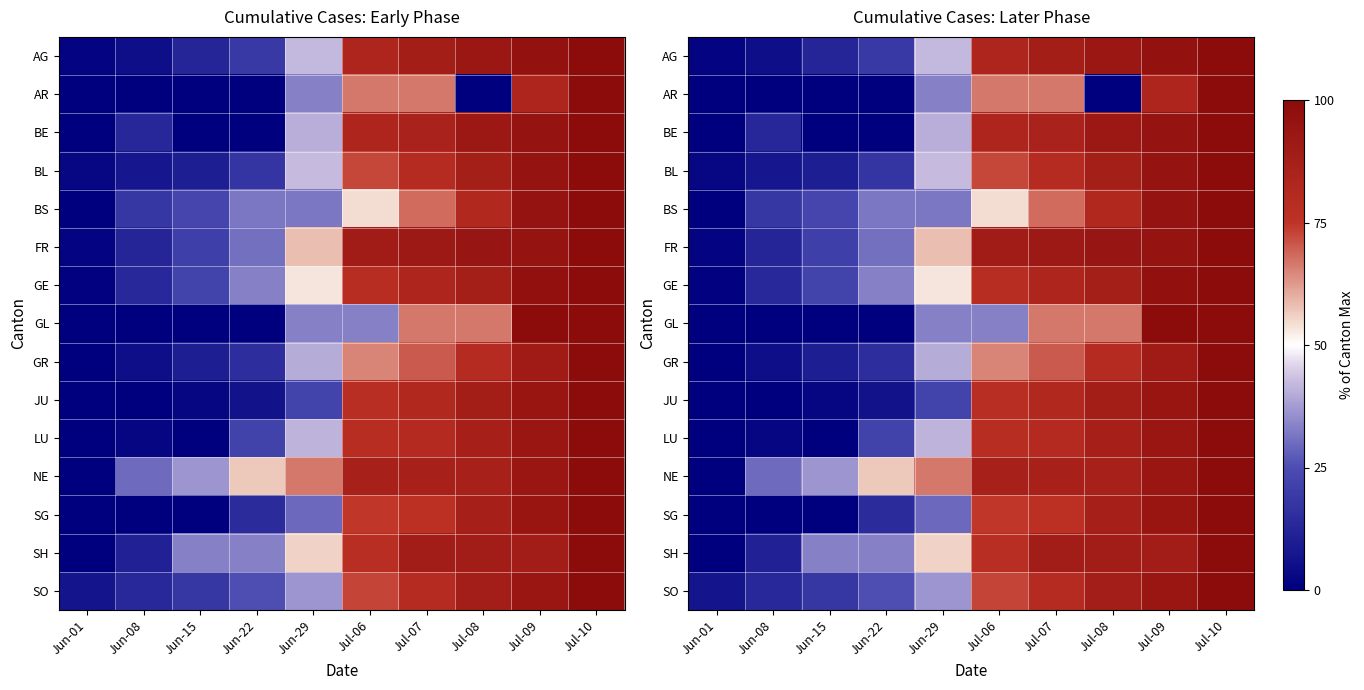

Which series has the largest total across all categories?

NE